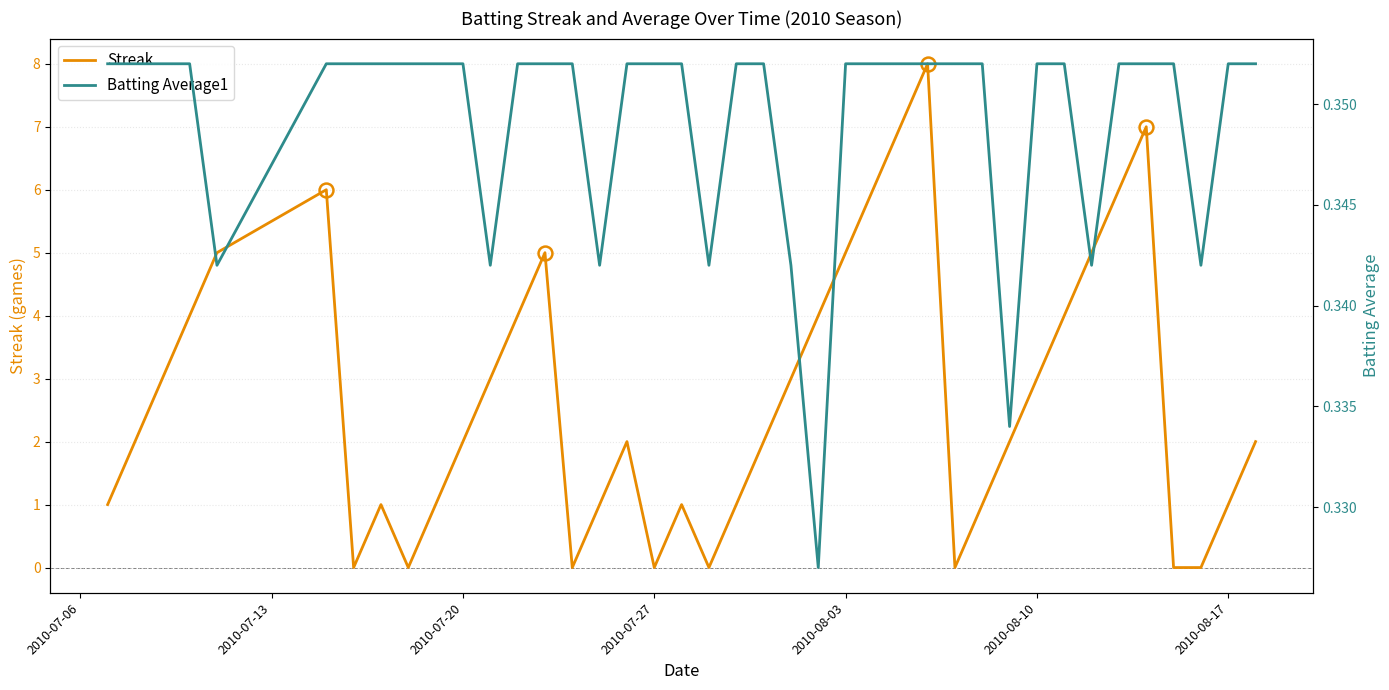

What is the difference between the second highest and second lowest values in the Streak series?

7